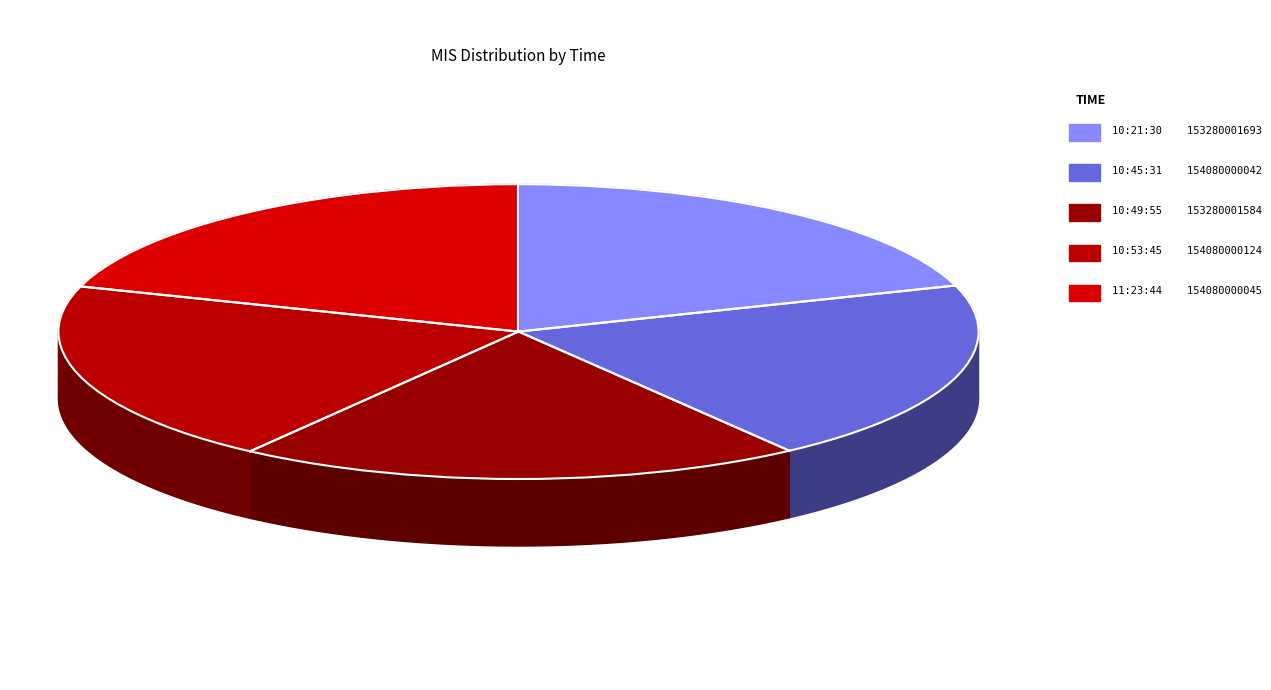

What is the smallest slice in the pie chart?

10:49:55